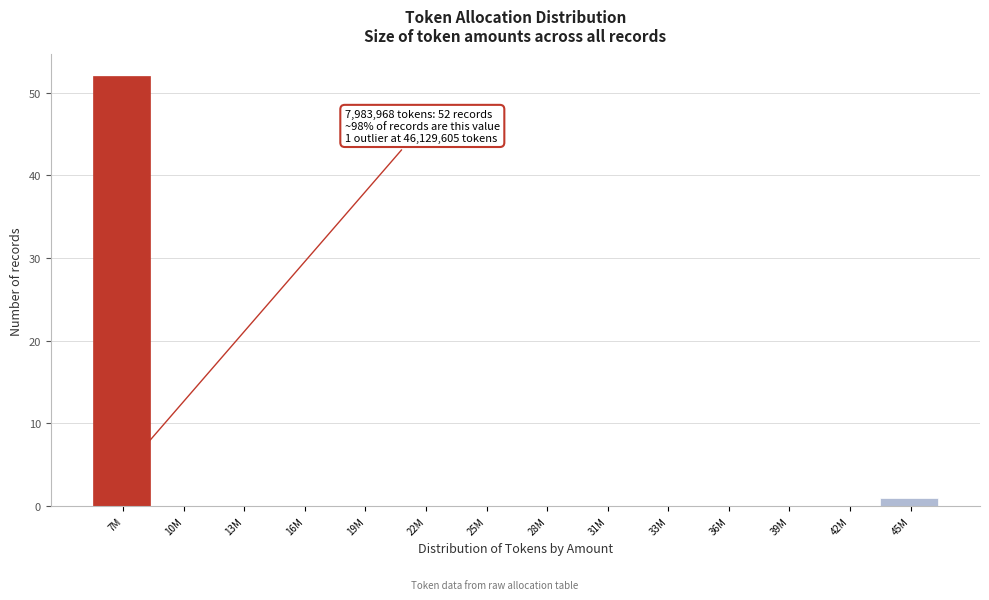

Reading left to right, list all the values displayed in this chart.

7M=52	10M=0	13M=0	16M=0	19M=0	22M=0	25M=0	28M=0	31M=0	33M=0	36M=0	39M=0	42M=0	45M=1